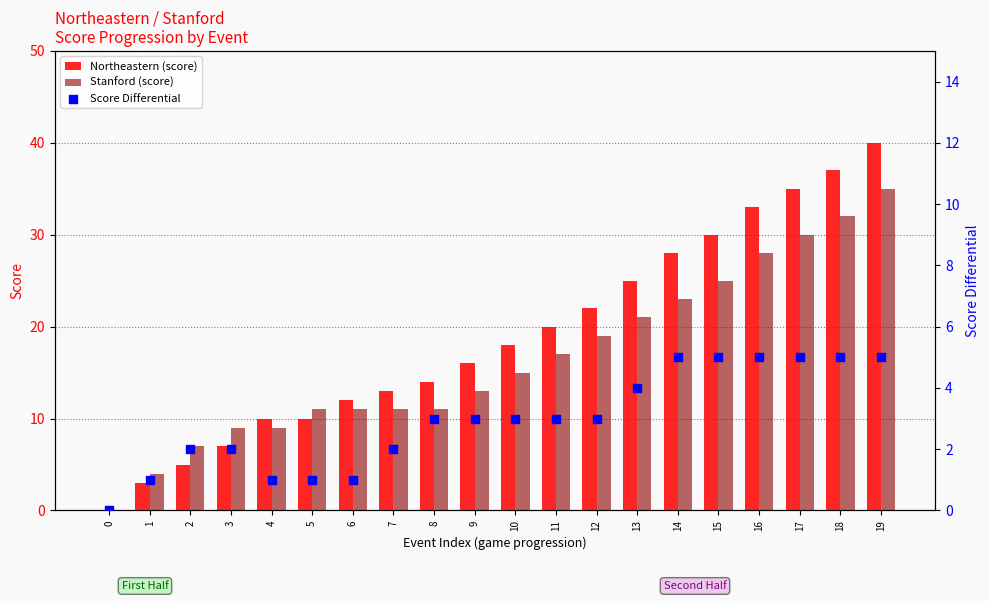

What are all the series names shown in the legend?

Northeastern (score), Stanford (score), Score Differential